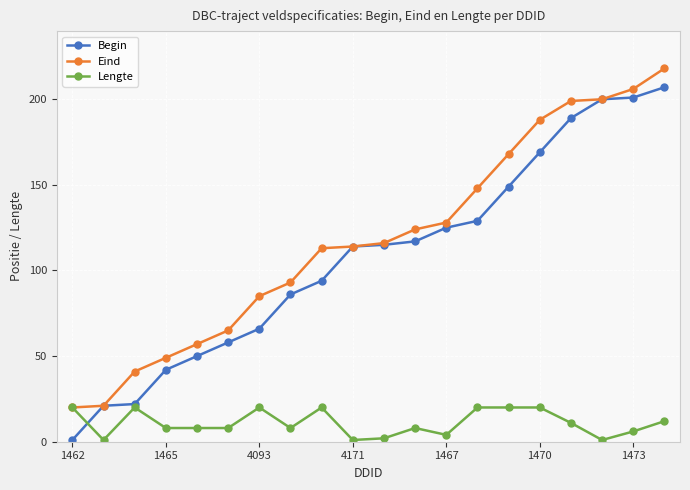

At how many categories does at least one series exceed 66?

14